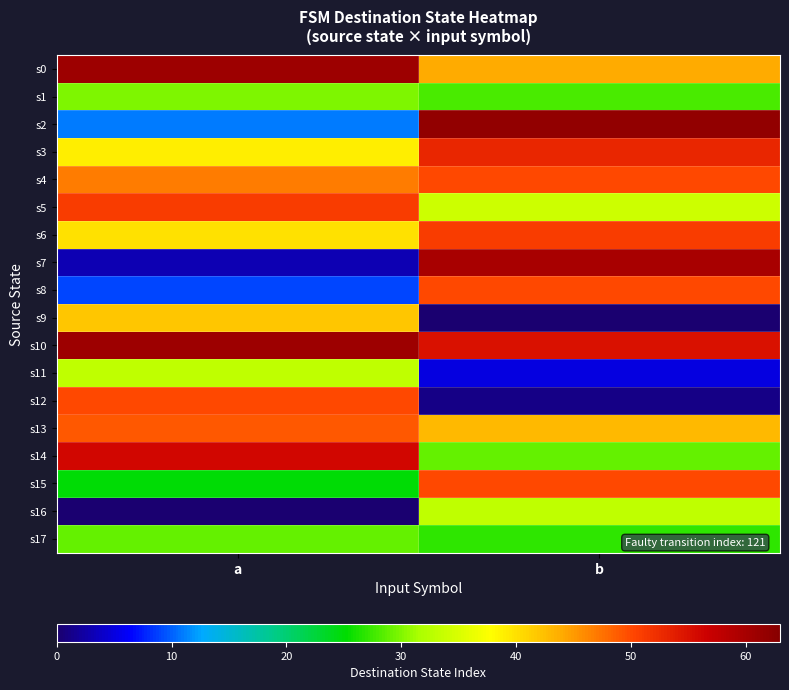

What is the total value across all series at b?

675